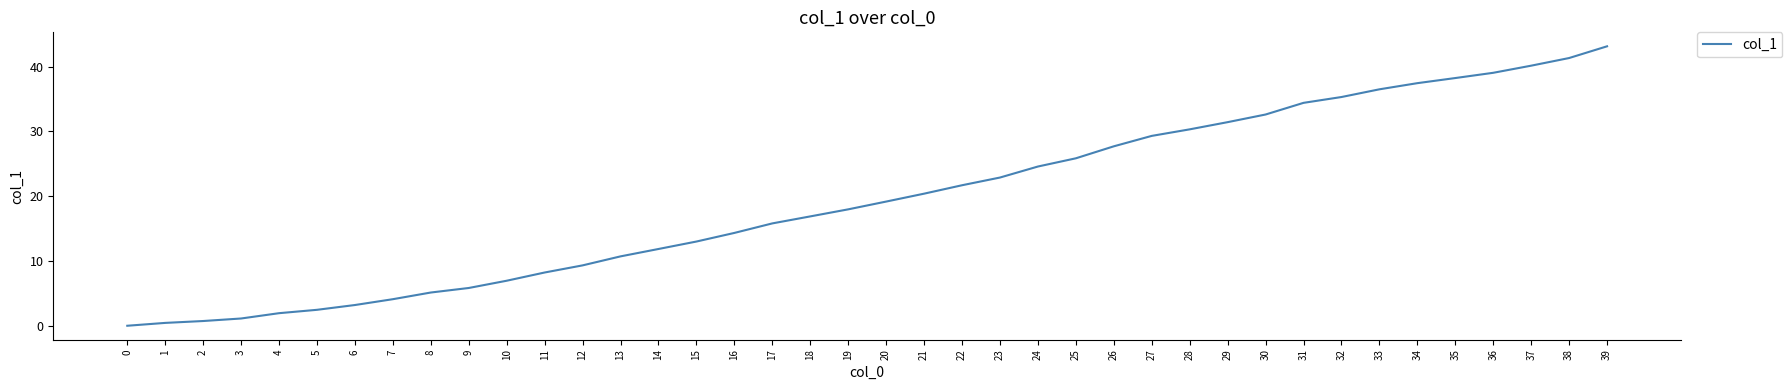

How many values are above zero?

39